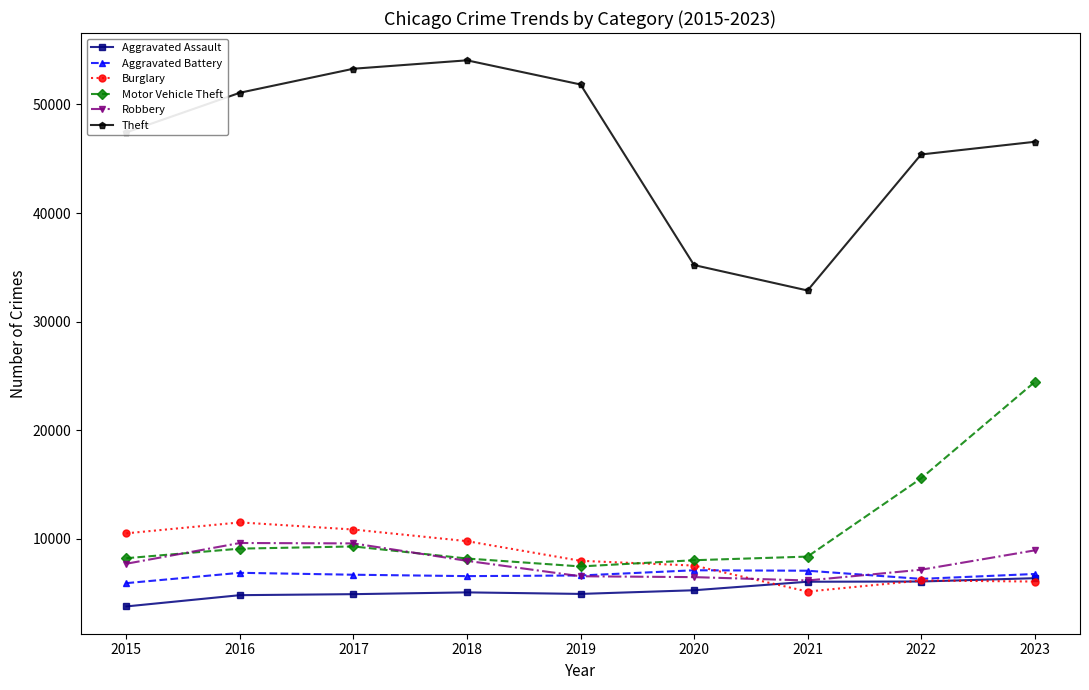

How many data points does each series have?

9